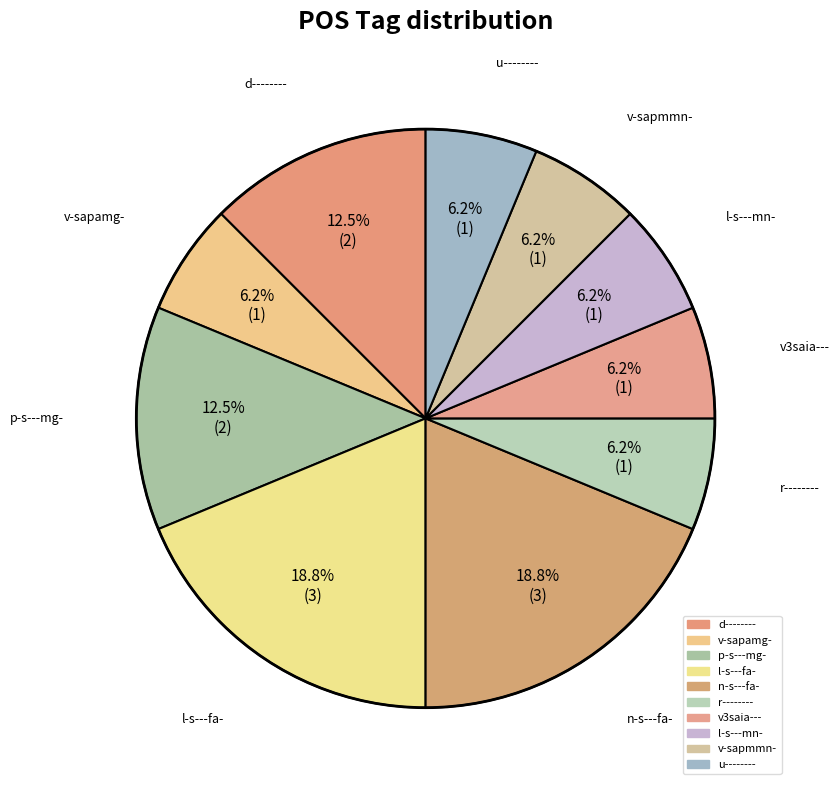

How many slices are in this pie chart?

10